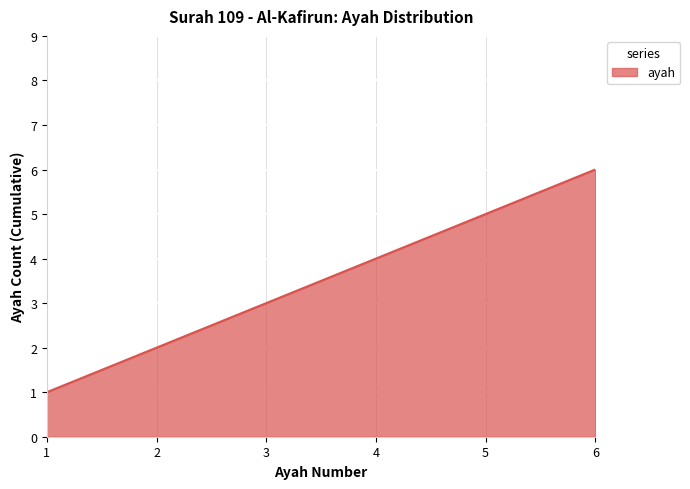

List the labels in order of value, largest first.

6, 5, 4, 3, 2, 1